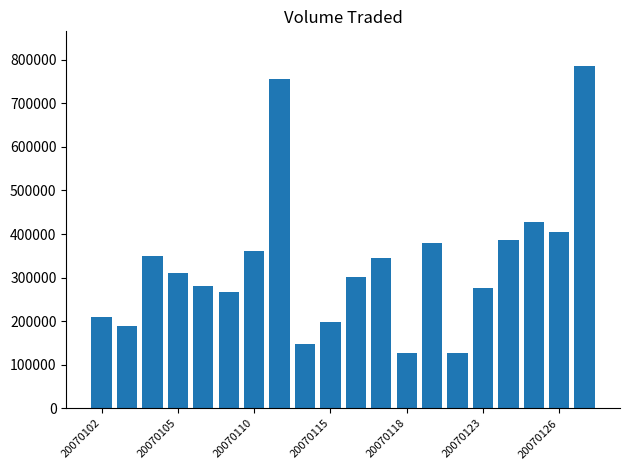

What is the value of the 12th bar from the left?

344700